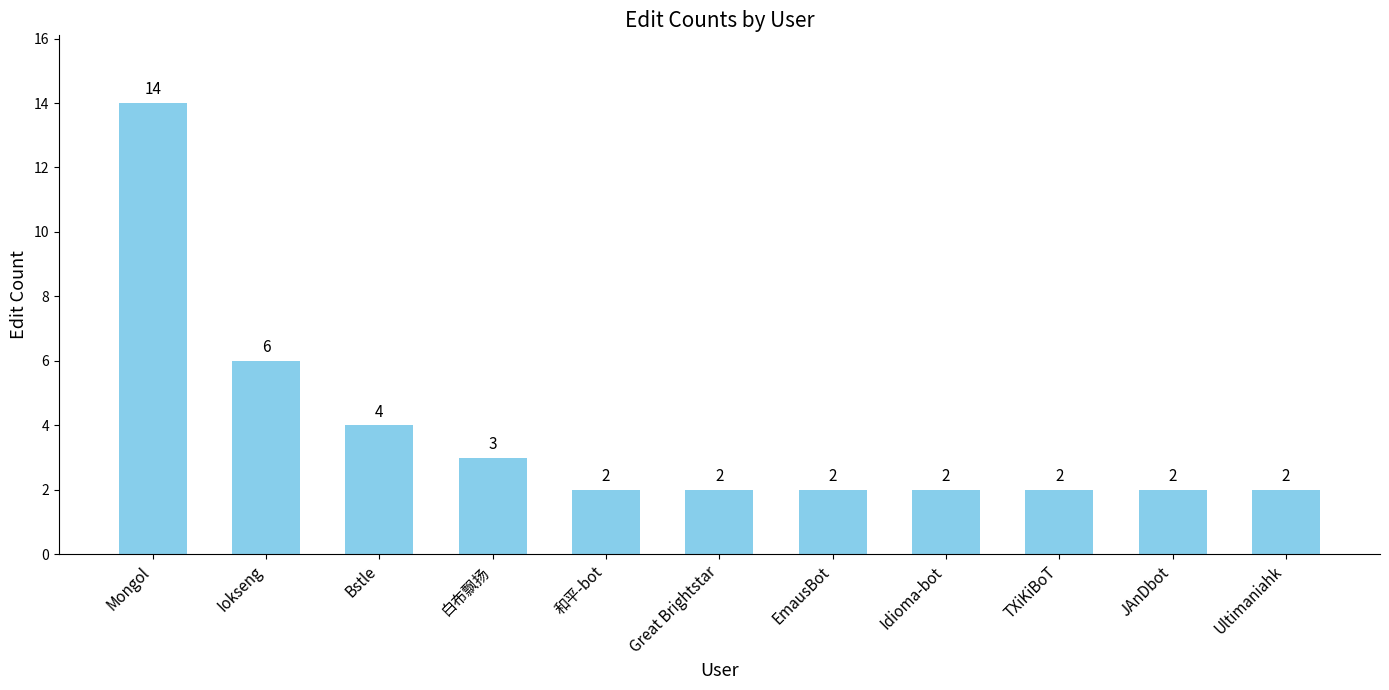

What position from the left is JAnDbot?

10